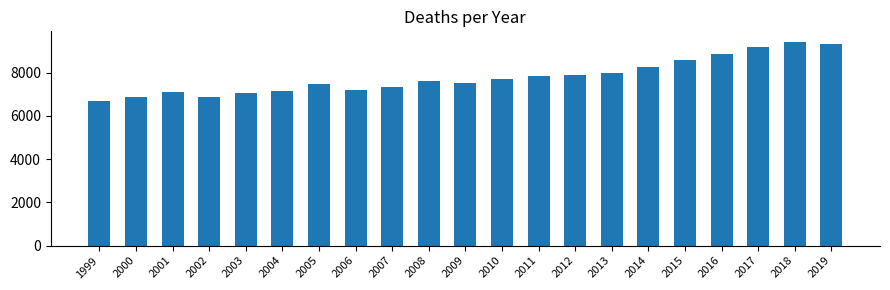

What is the average value?

7805